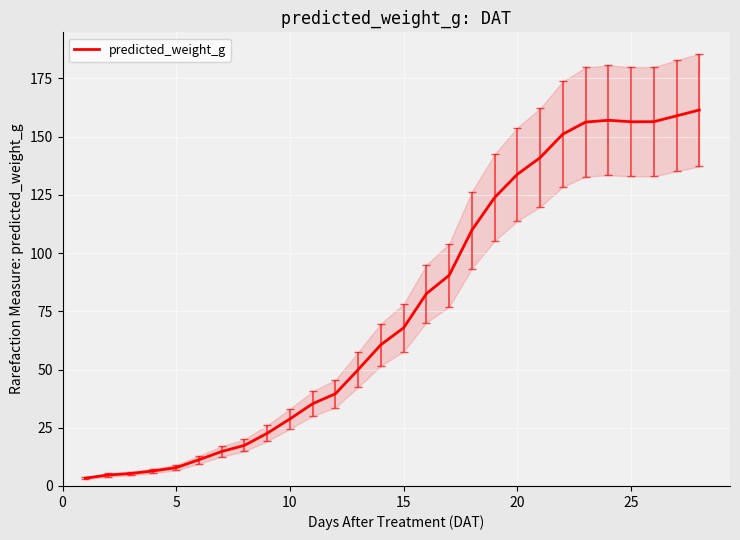

Read the value at 25.

156.4